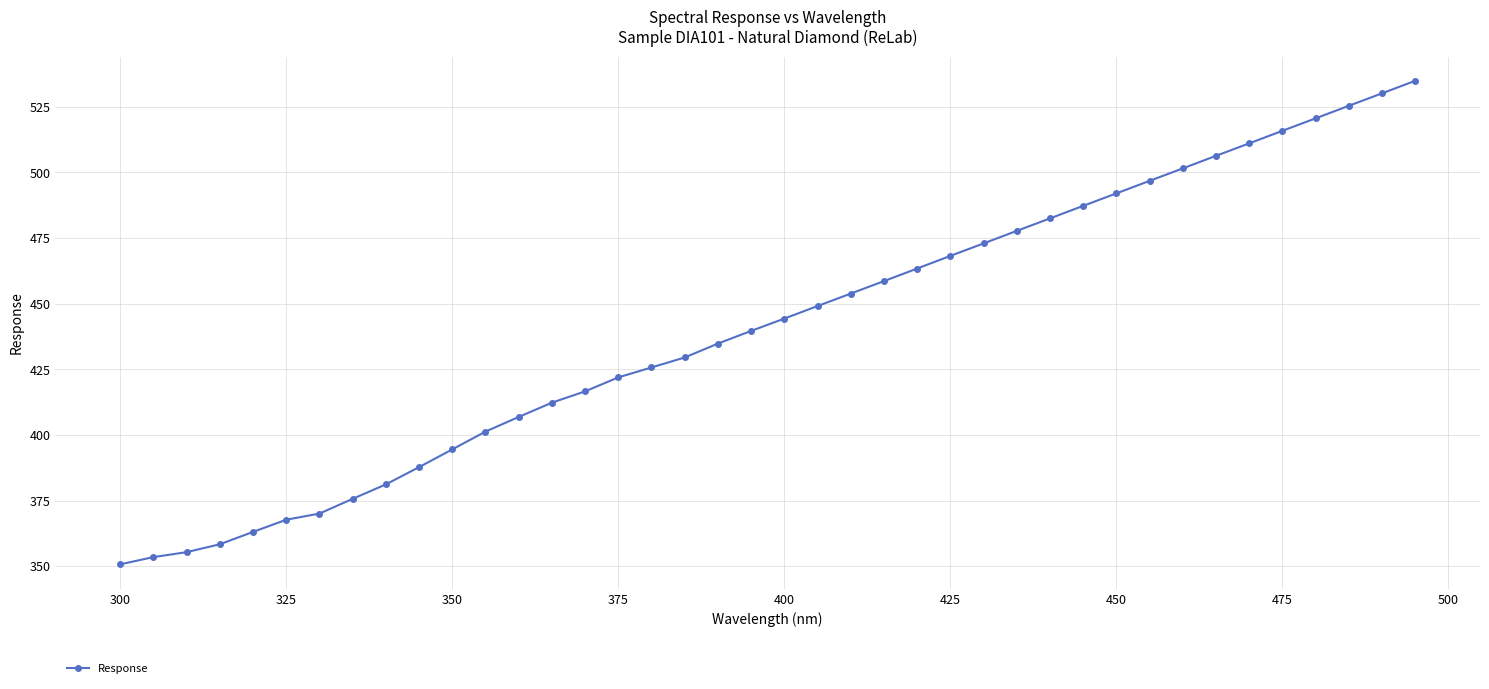

How many values exceed 444?

20